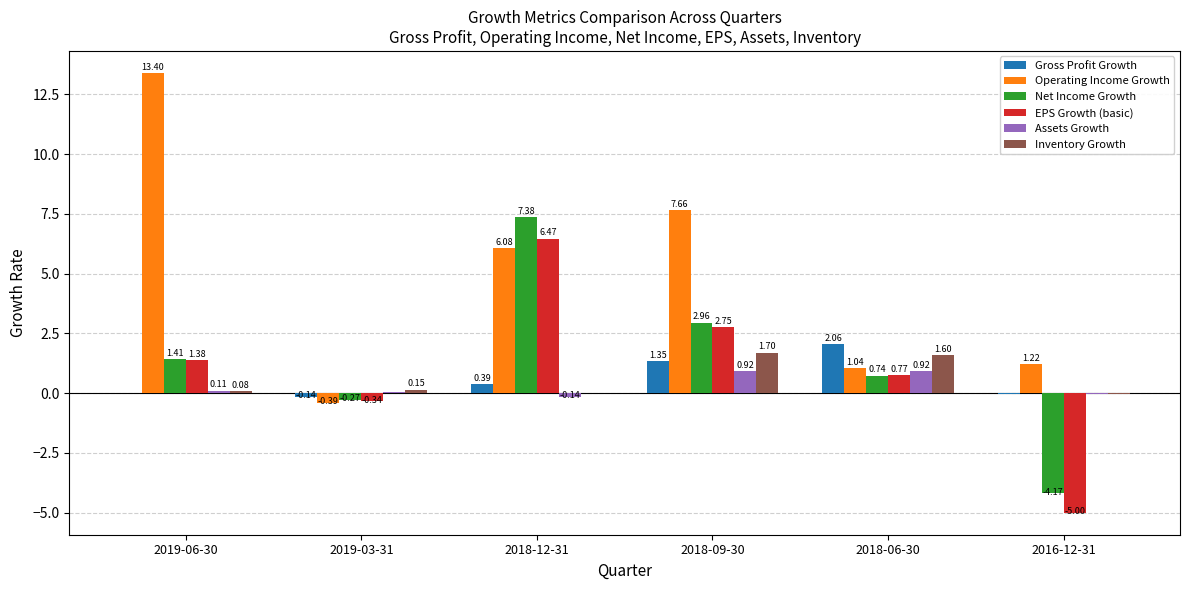

Is the value of Inventory Growth at 2019-03-31 greater than the value of Net Income Growth at 2019-06-30?

No